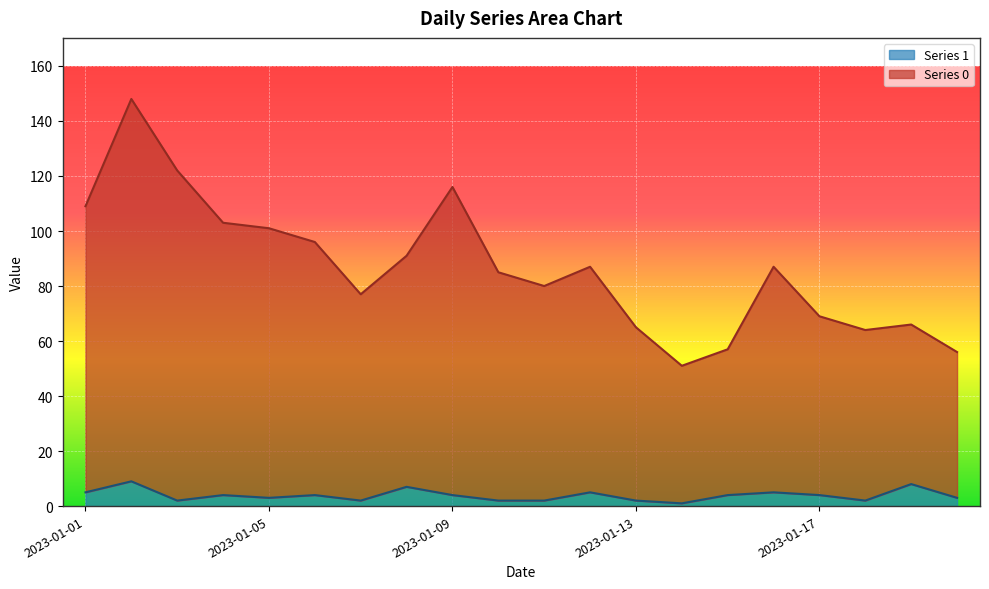

What is the value of the Series 0 point at the 9th from the left?

116